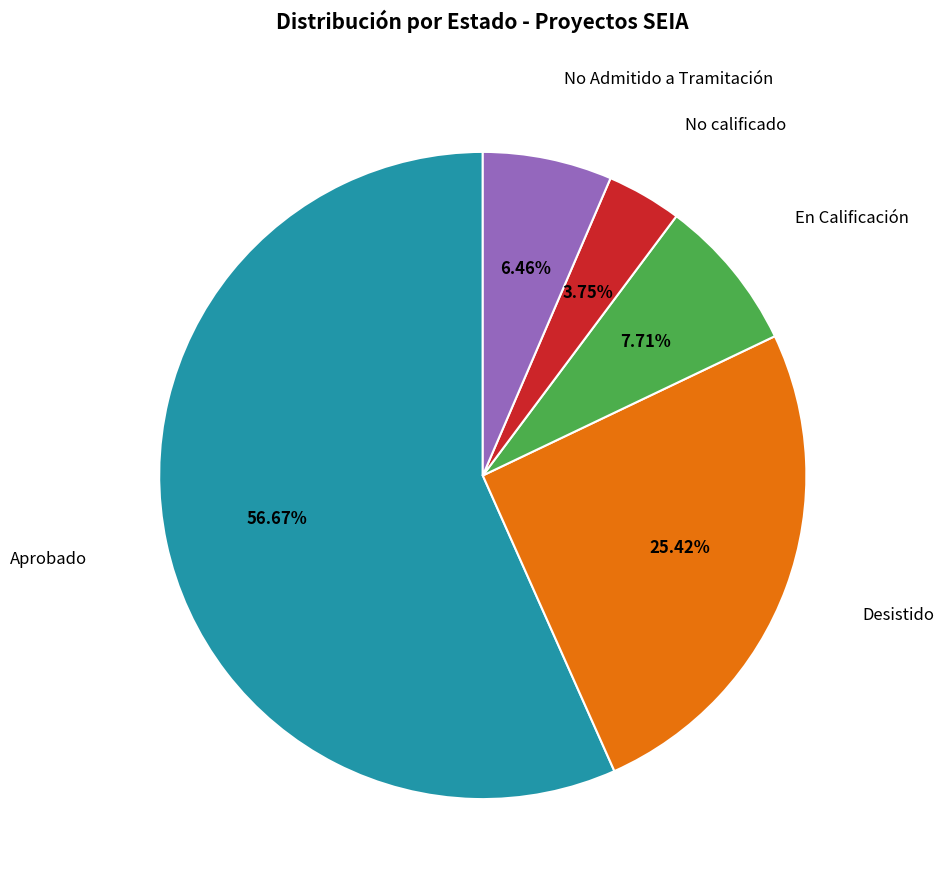

Does any single category account for the majority?

Yes